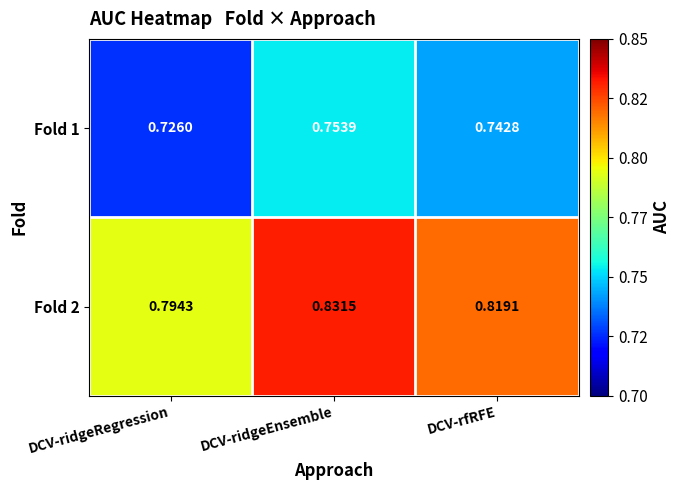

Which series has the widest spread of values?

Fold 2